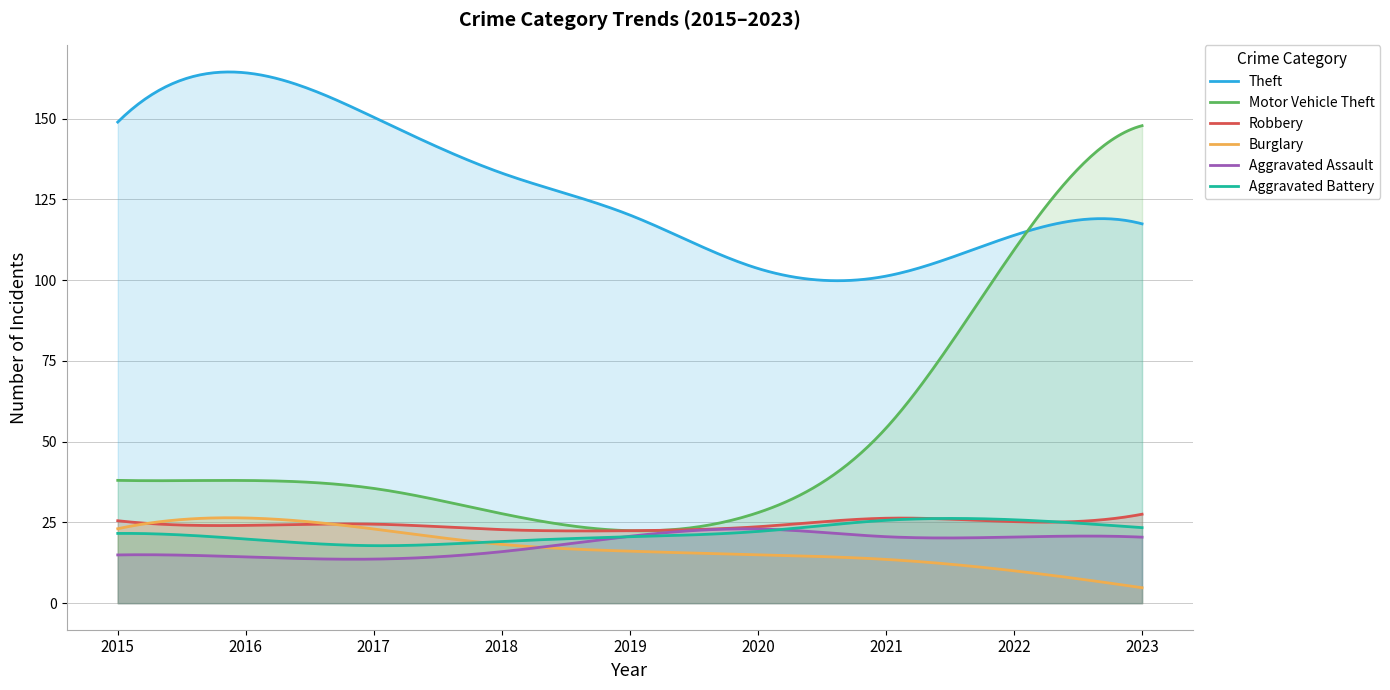

True or false: Theft and Burglary cross at least once.

False